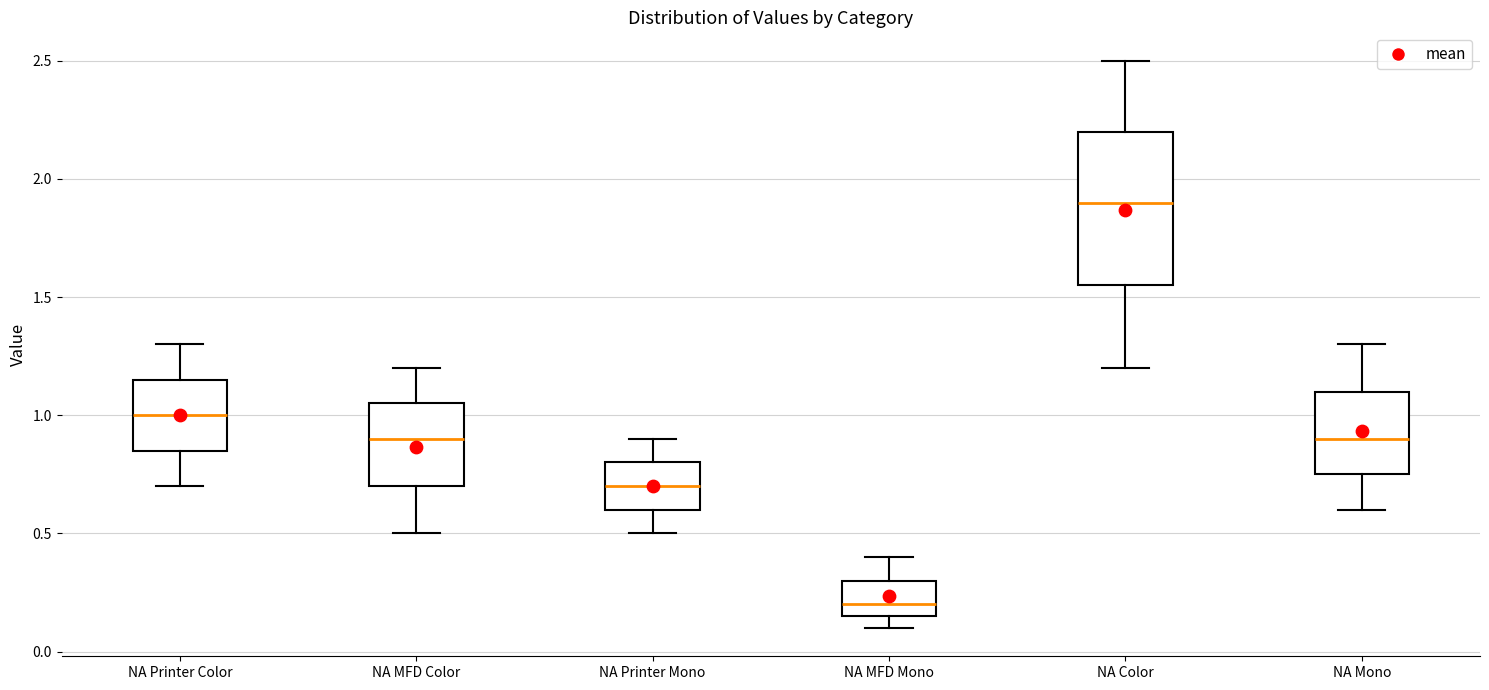

Where is the upper edge of the box for NA Printer Mono on the y-axis? The values are not printed on the chart, so give them approximately, as read against the axis.

0.80